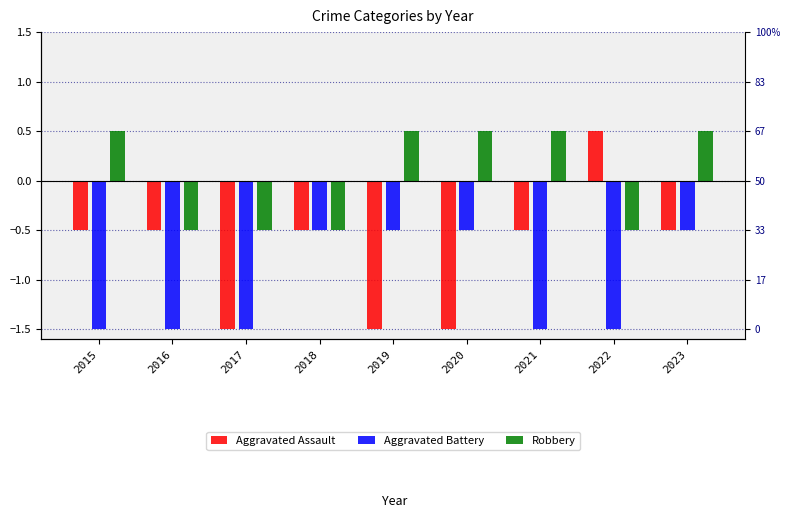

At which category does the chart reach its minimum across all series?

2017